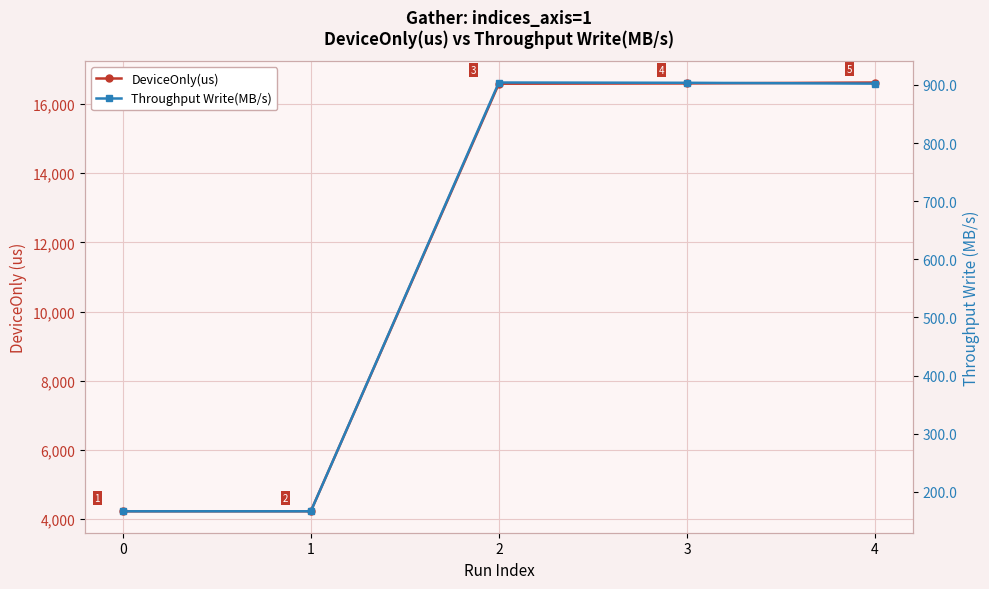

True or false: DeviceOnly(us) has more than 2 interior local peaks.

False